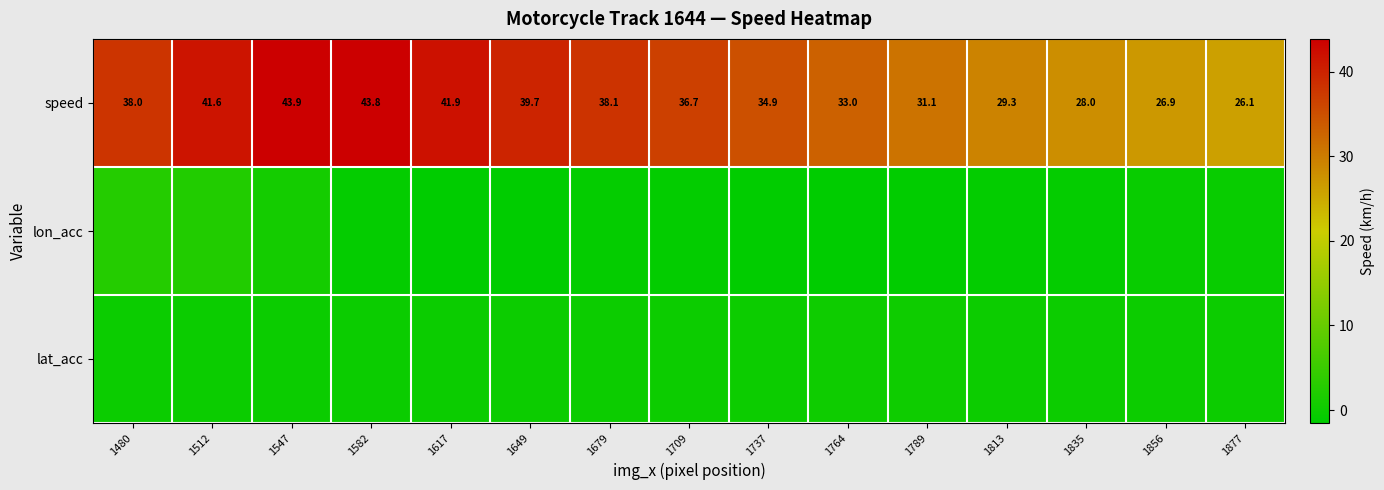

At which label does lon_acc first exceed 0?

1480